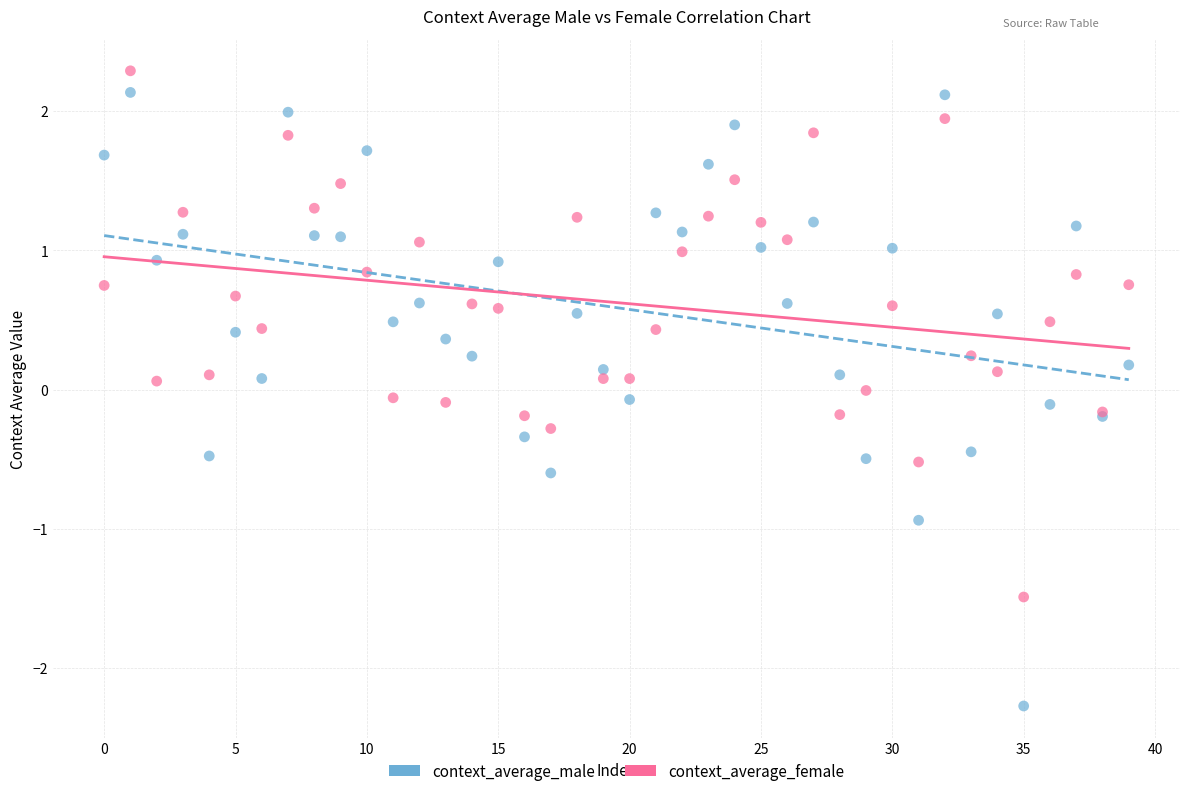

What are all the series names shown in the legend?

context_average_male, context_average_female